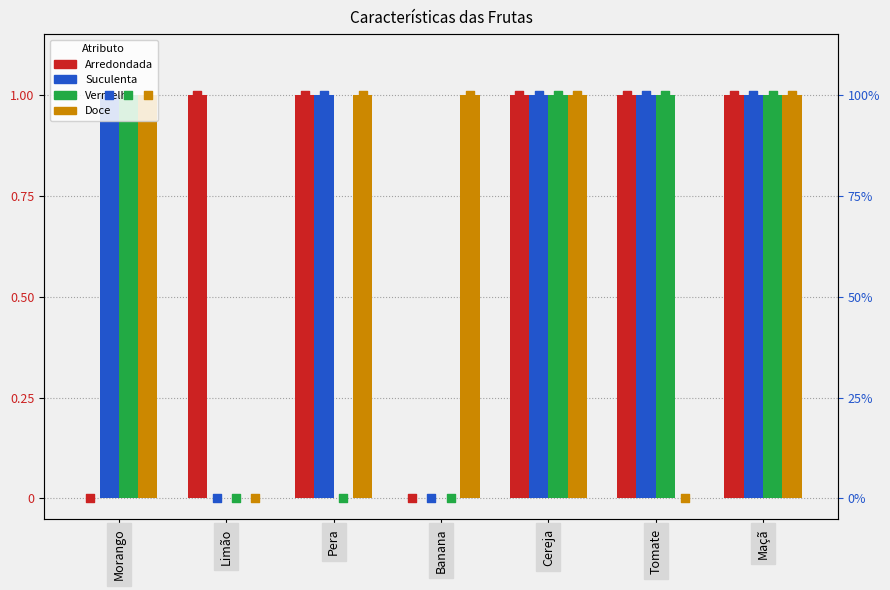

Which series has the largest total across all categories?

Arredondada